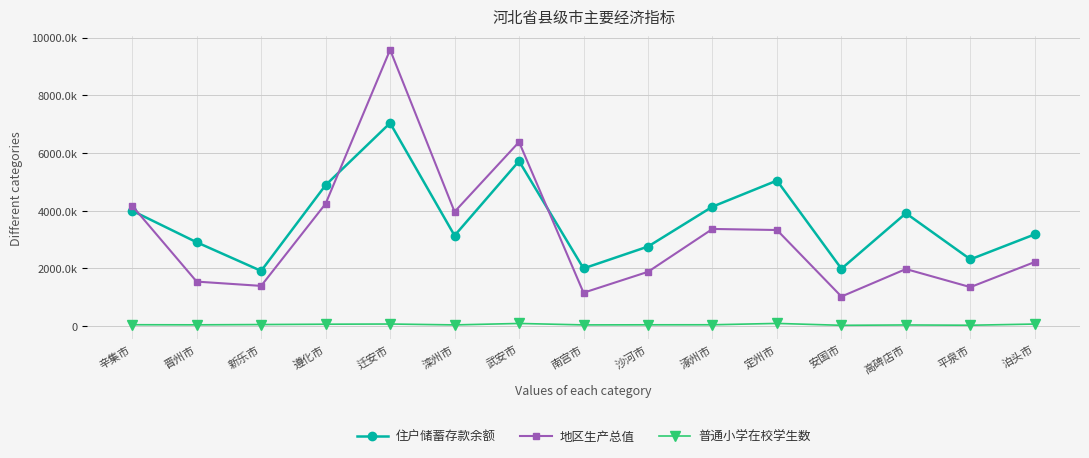

Is this an area chart (filled region under the line)?

No